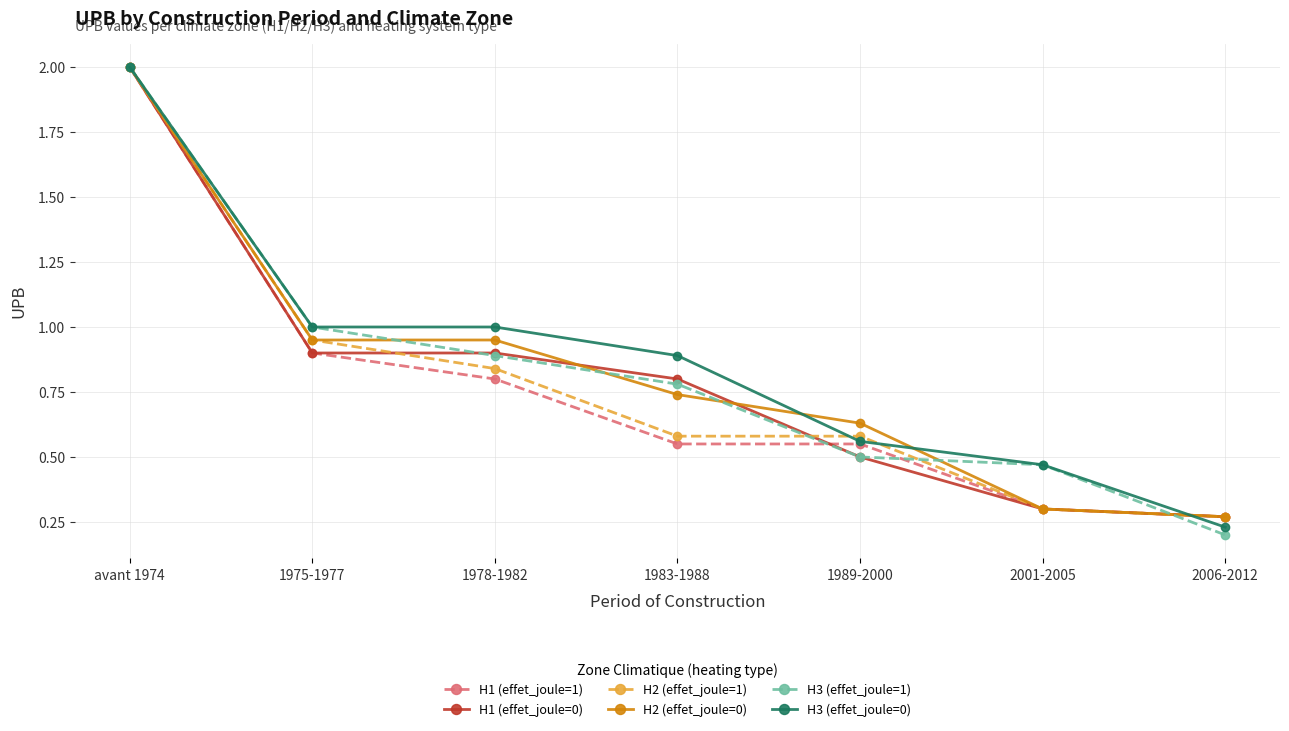

How many distinct data groups are displayed?

6